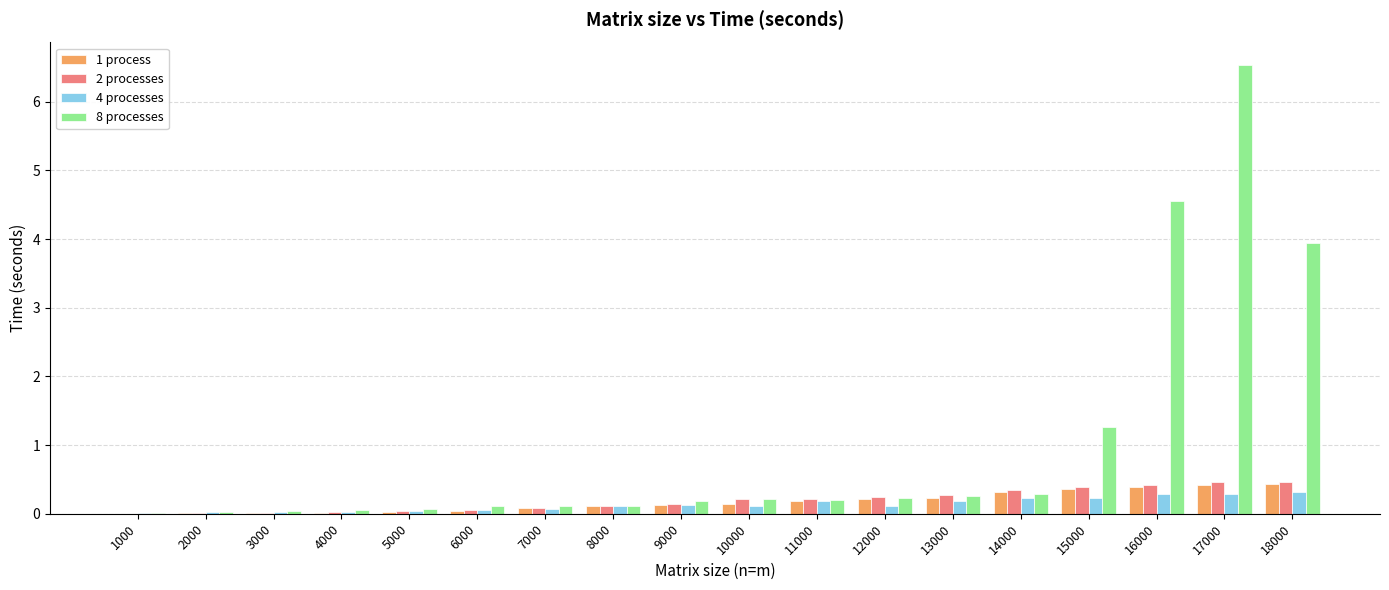

At which category does the chart reach its peak across all series?

17000